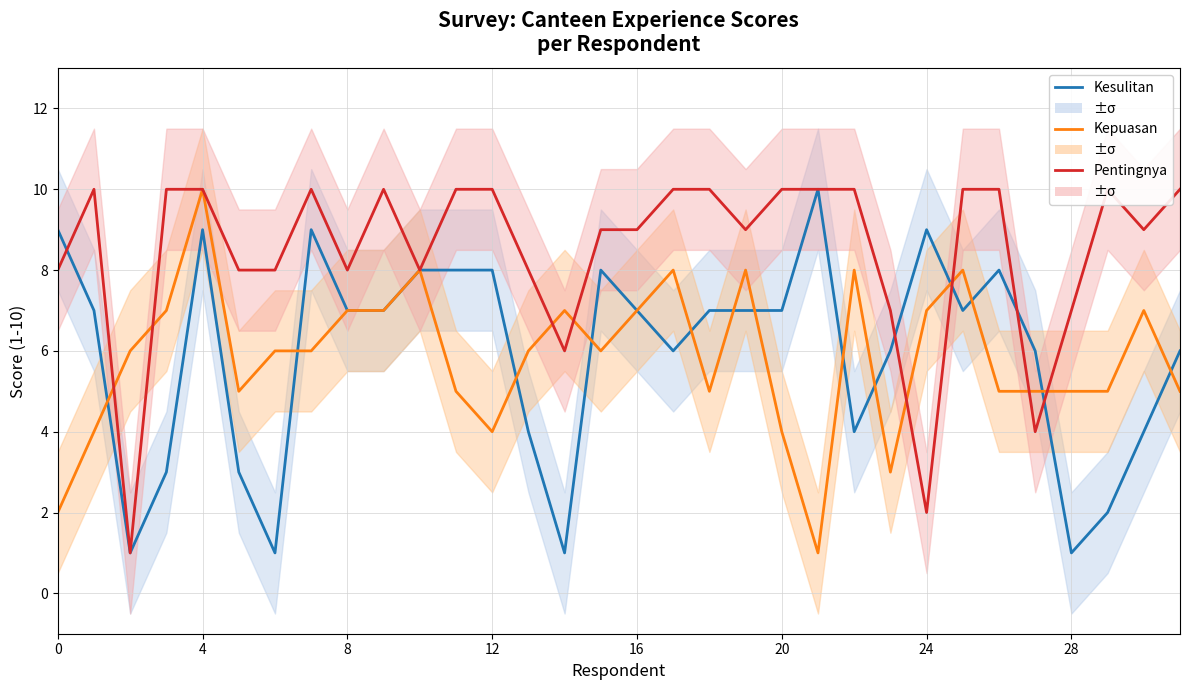

Is it true that Pentingnya kemudahan (1-10) equals 8 at 8?

True